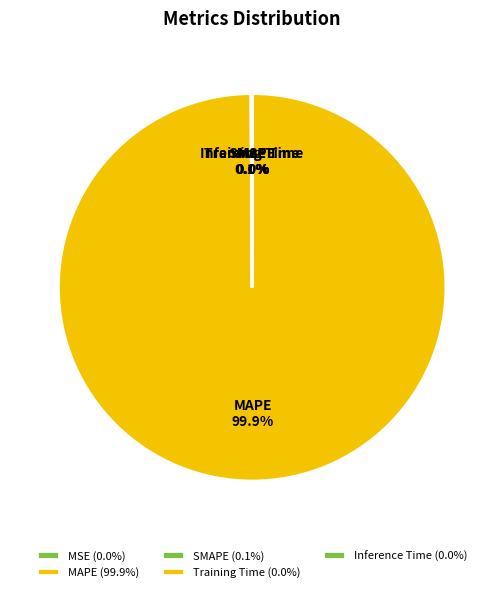

To the nearest percent, what is the average slice percentage?

20%